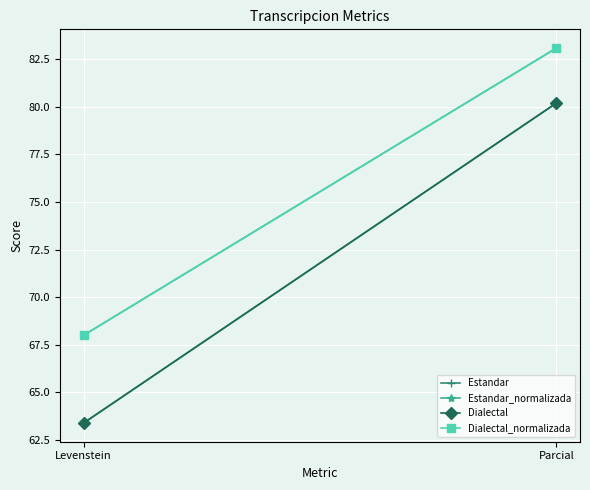

Reading left to right, list all the values displayed in this chart.

Estandar: Levenstein=63.4	Parcial=80.2
Estandar_normalizada: Levenstein=68.0	Parcial=83.1
Dialectal: Levenstein=63.4	Parcial=80.2
Dialectal_normalizada: Levenstein=68.0	Parcial=83.1